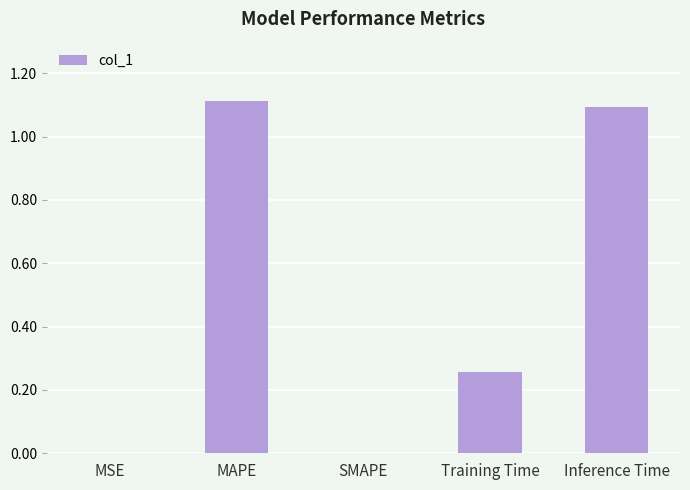

Are the bars horizontal?

No